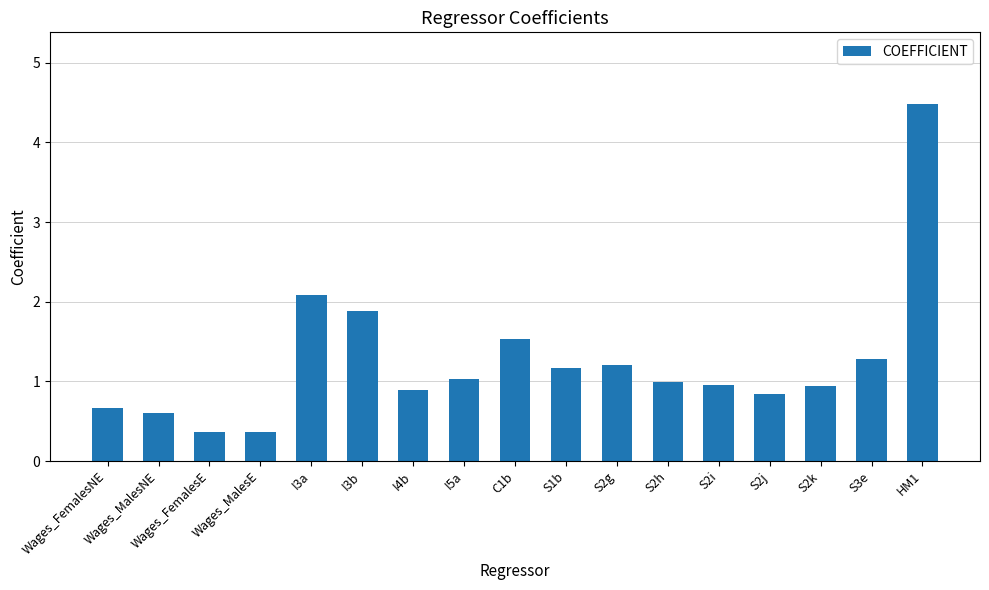

Read the value at I5a.

1.0